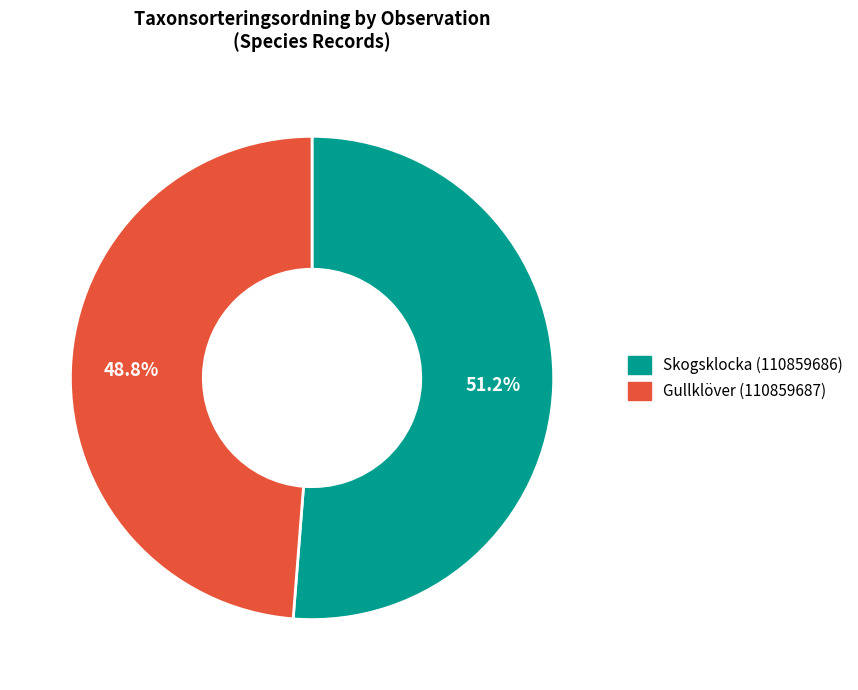

How many segments does this pie chart have?

2